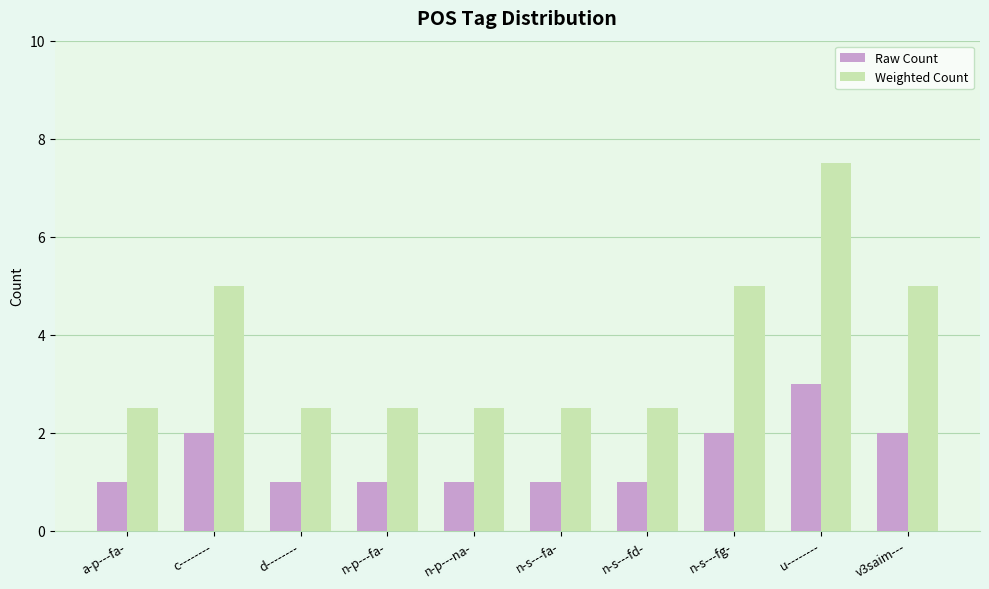

List the series in order of their peak value, highest first.

Weighted Count, Raw Count